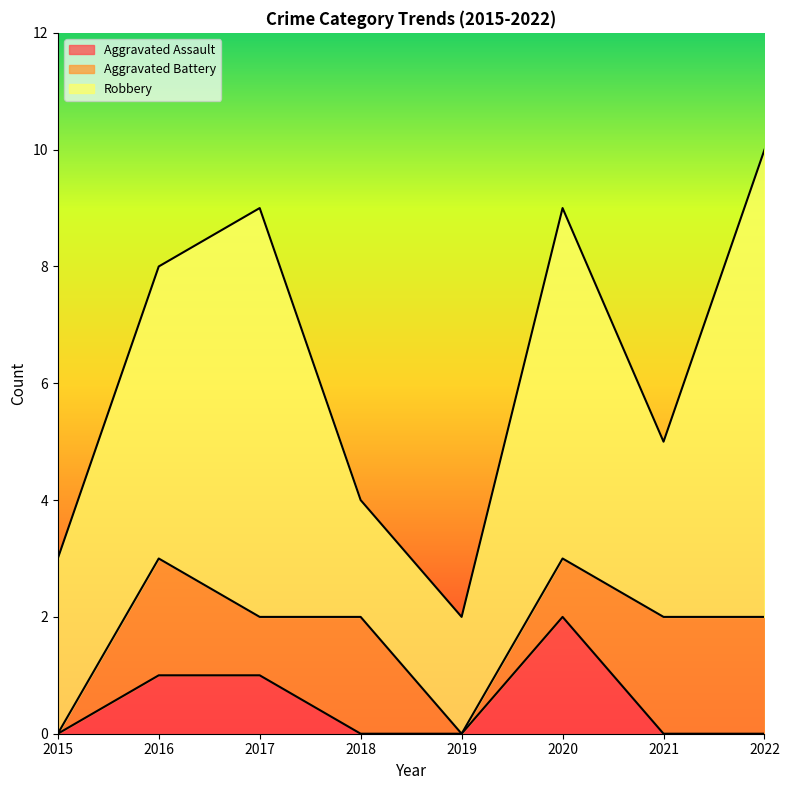

What is the difference between the second highest and minimum values in the Aggravated Assault series?

1